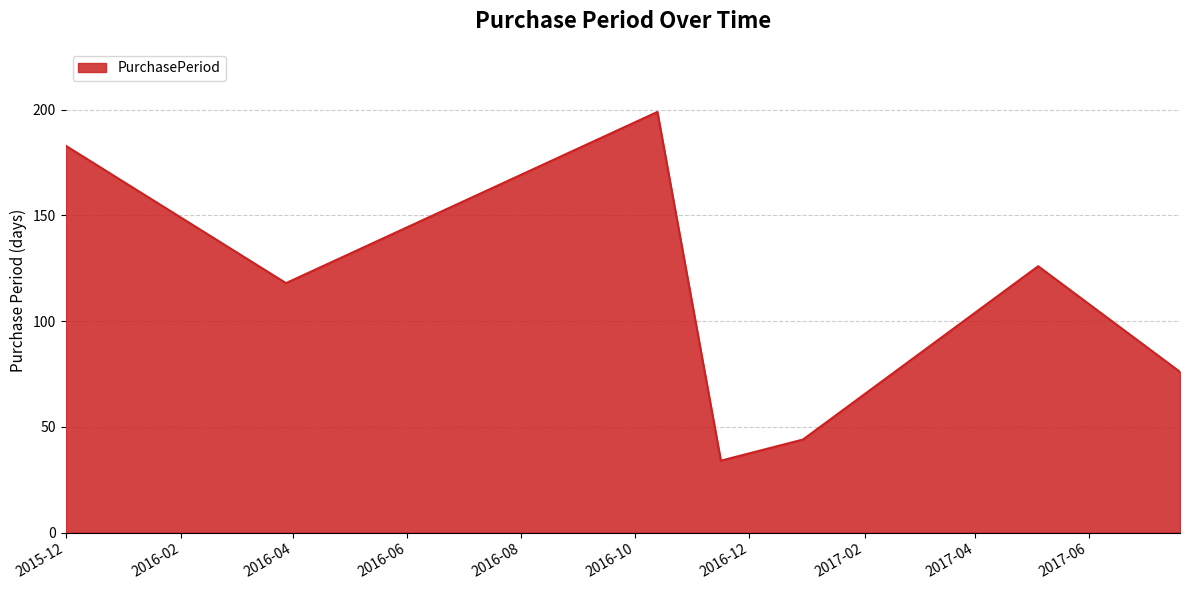

What is the difference between the maximum and second lowest values?

155